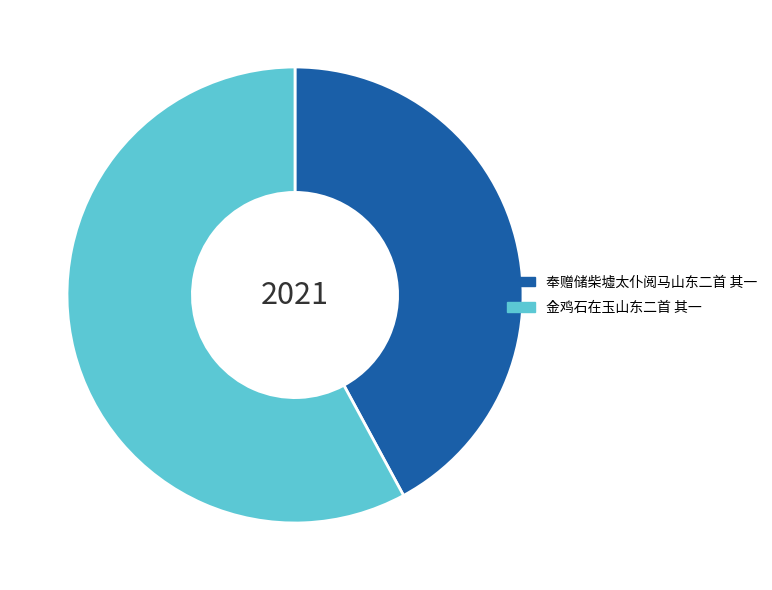

Which slice is the largest?

金鸡石在玉山东二首 其一